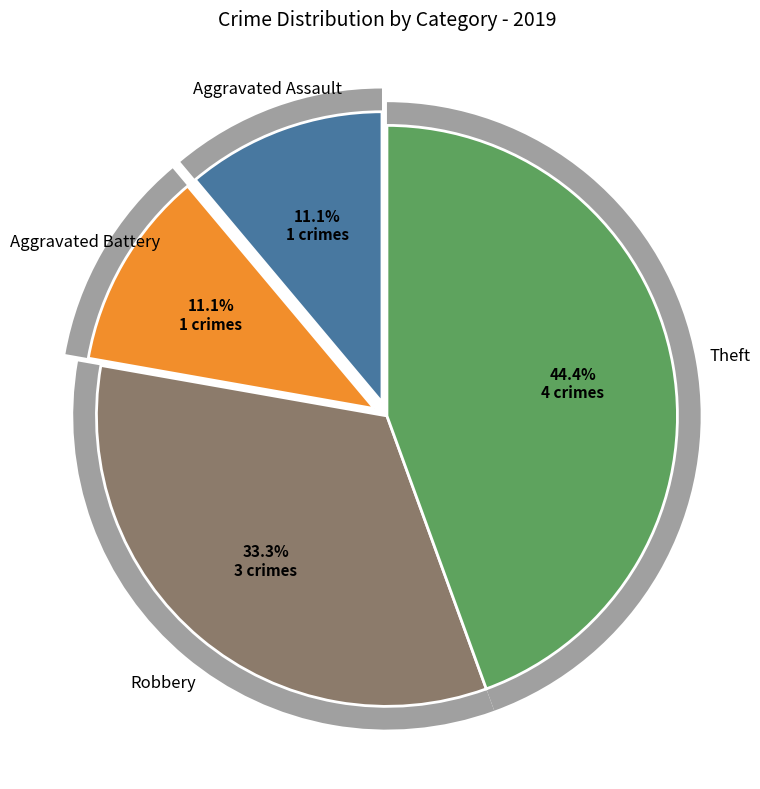

The Theft slice represents 44% of the pie. True or false?

True